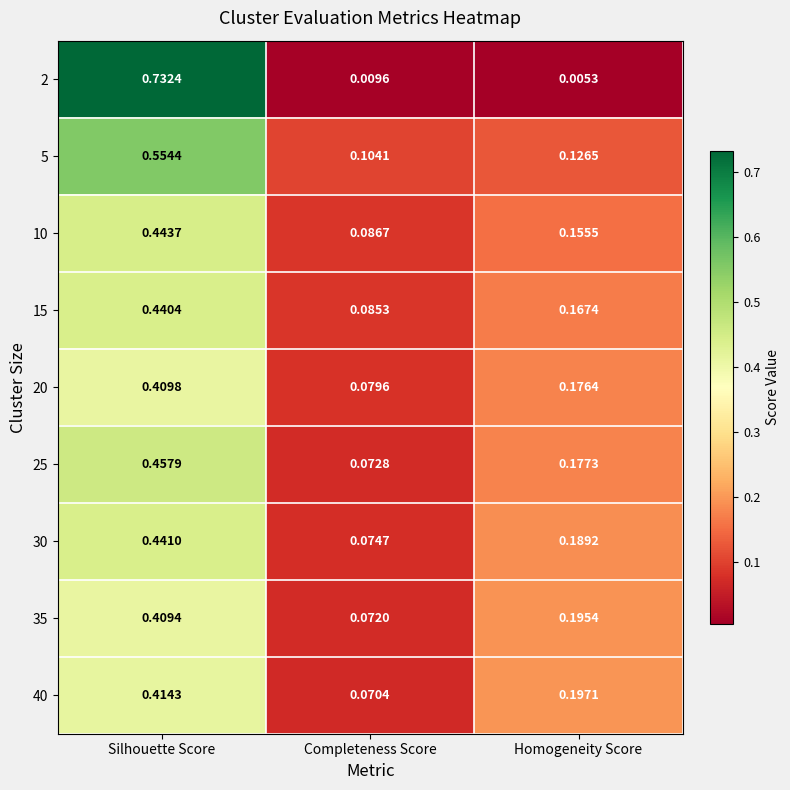

List the labels in order of 30 value, largest first.

Silhouette Score, Homogeneity Score, Completeness Score